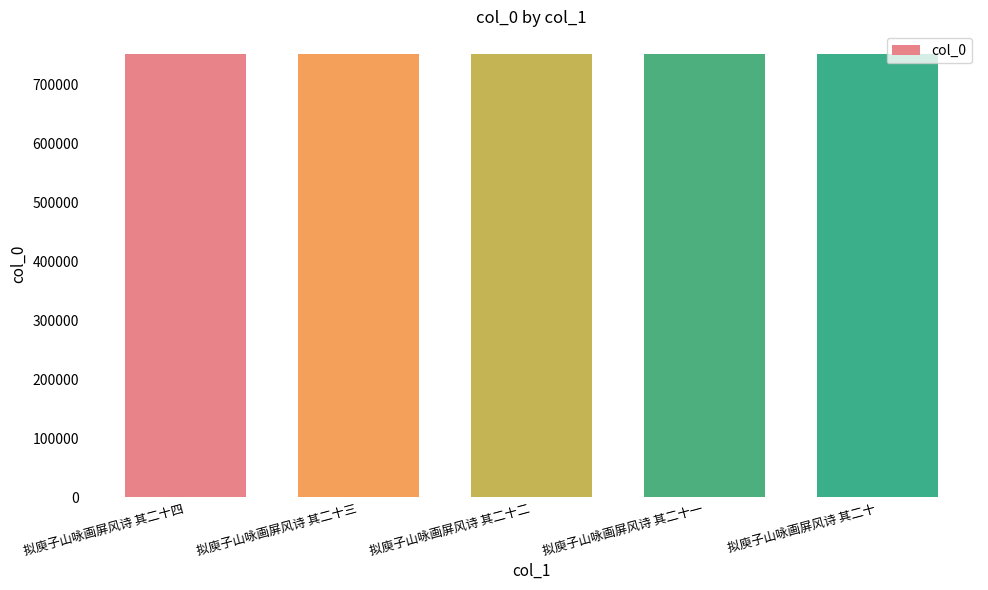

Count the values in the range 752590 to 752592.

3